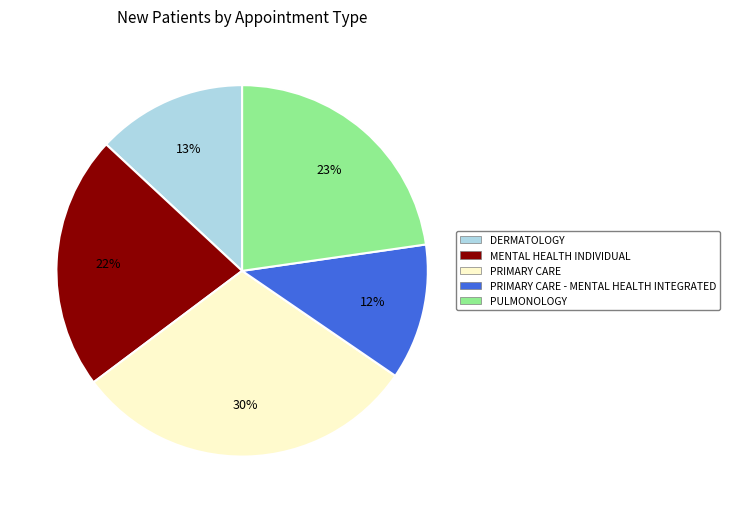

To the nearest percent, what percentage of the pie is PRIMARY CARE - MENTAL HEALTH INTEGRATED?

12%